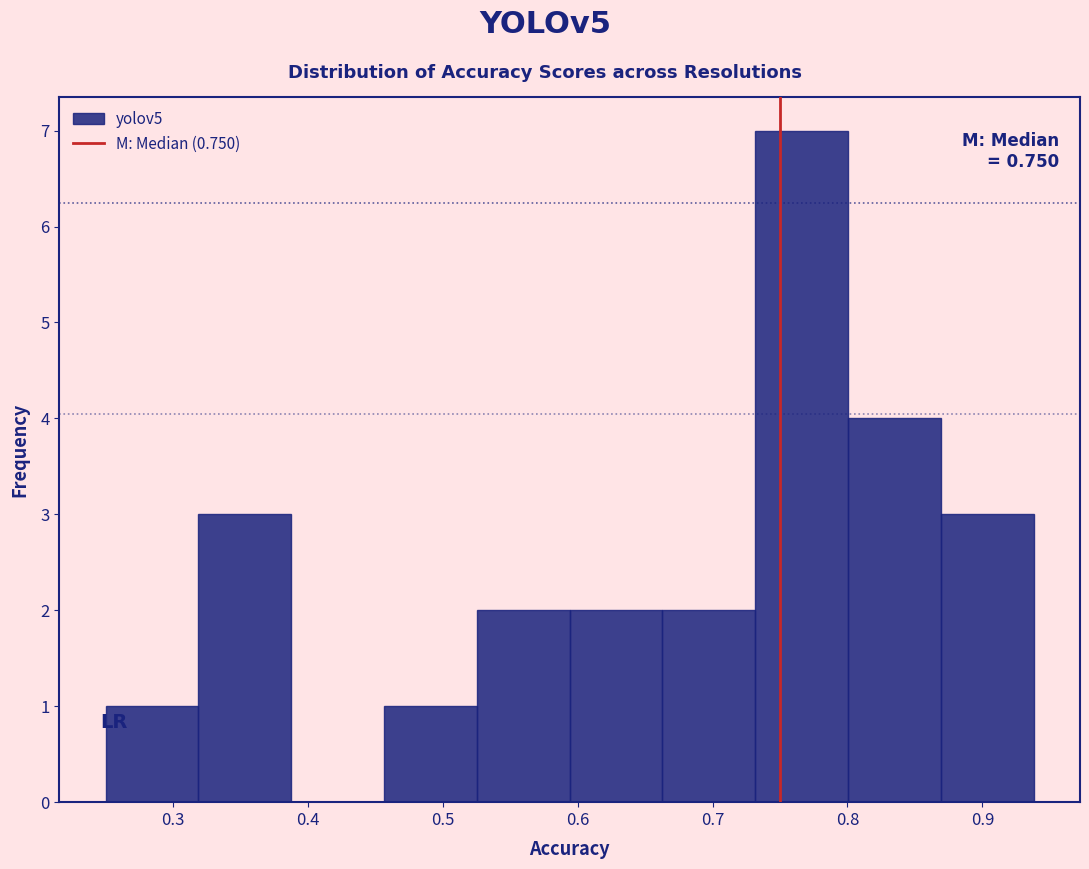

Over which range of the x-axis is the bar tallest?

0.73 to 0.80